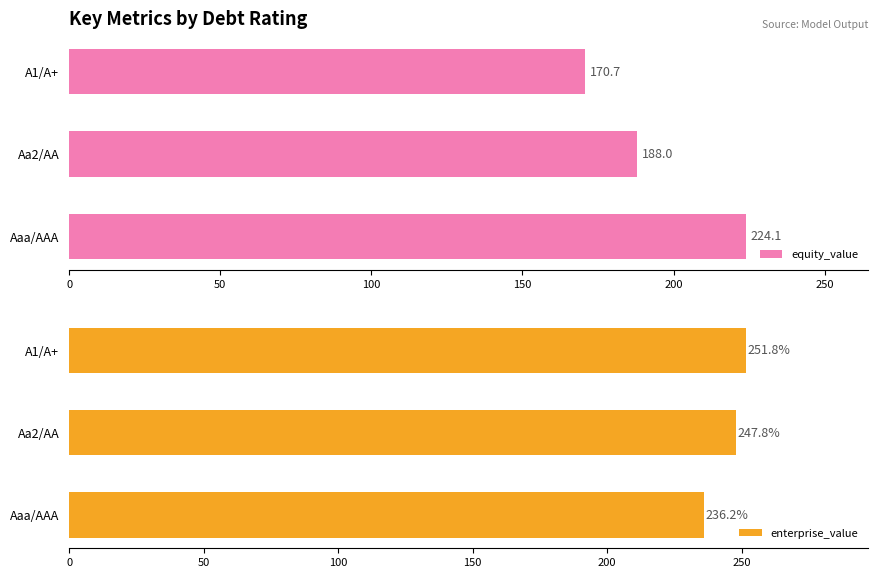

True or false: equity_value has a value of 188.0 at Aa2/AA.

True